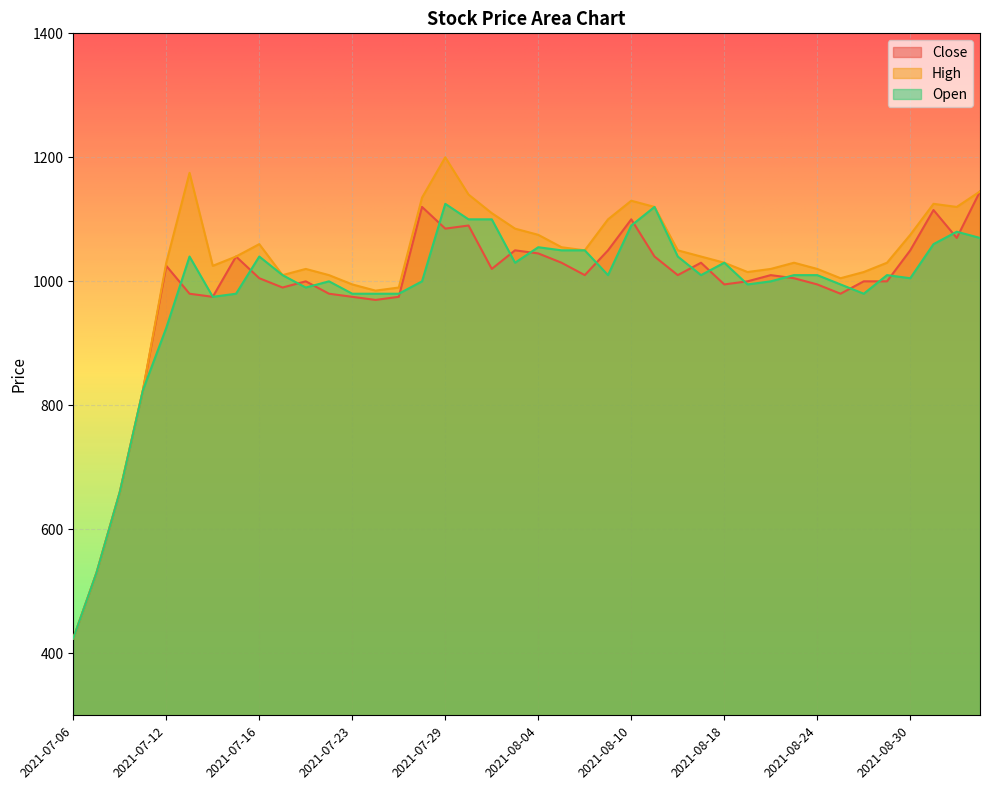

Which label corresponds to the smallest value in the chart?

2021-07-06